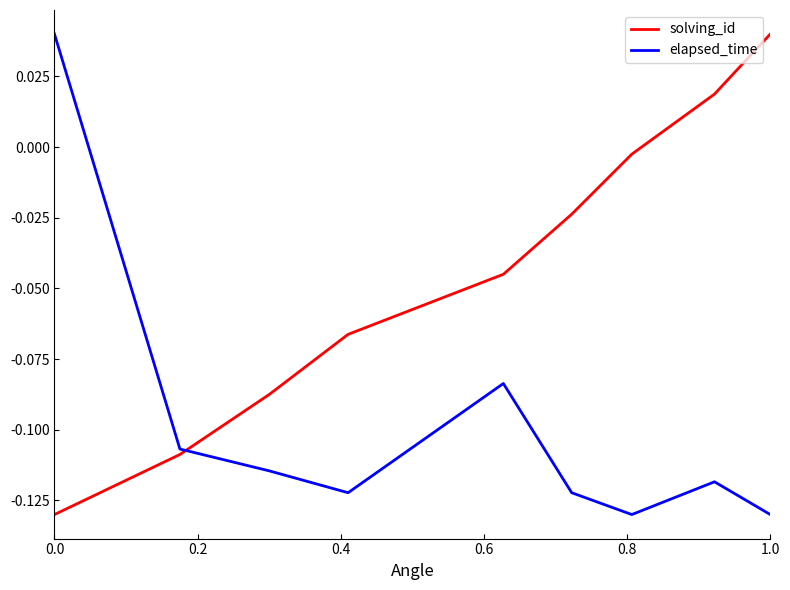

True or false: elapsed_time has more than 0 points higher than both neighbors.

True